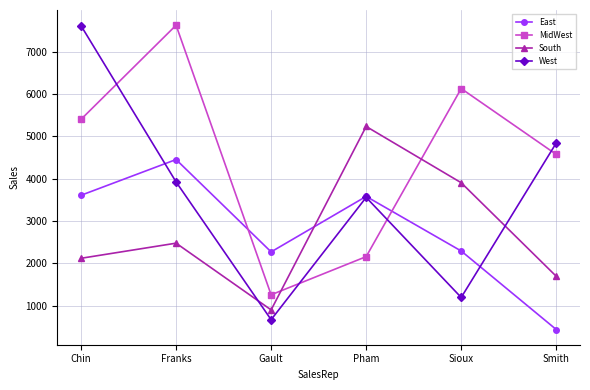

The value of East at Pham is 2287. True or false?

False